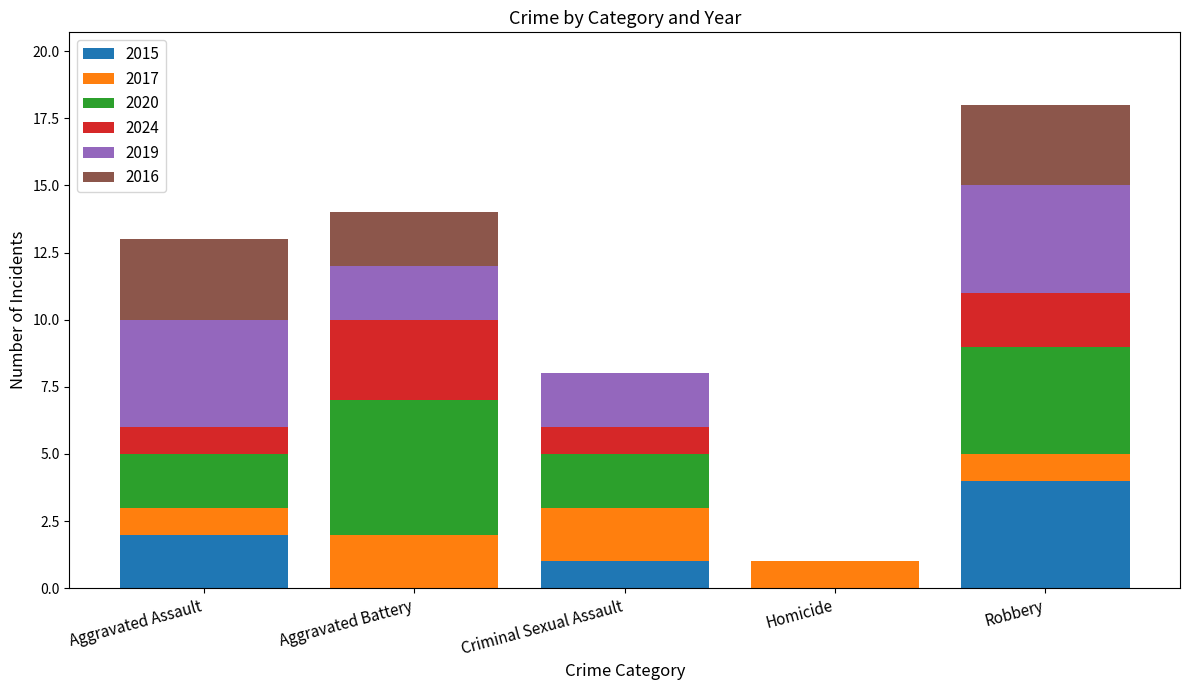

What is the total value across all series at Aggravated Battery?

14